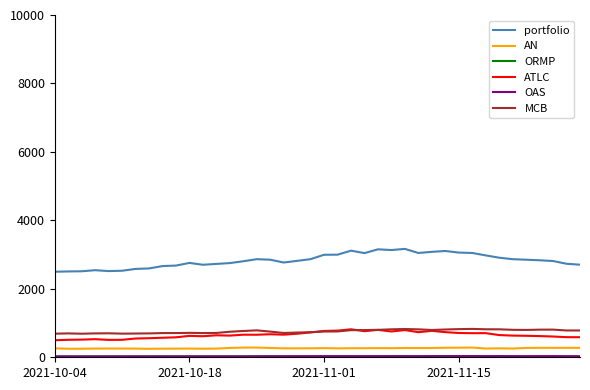

True or false: portfolio and AN cross at least once.

False